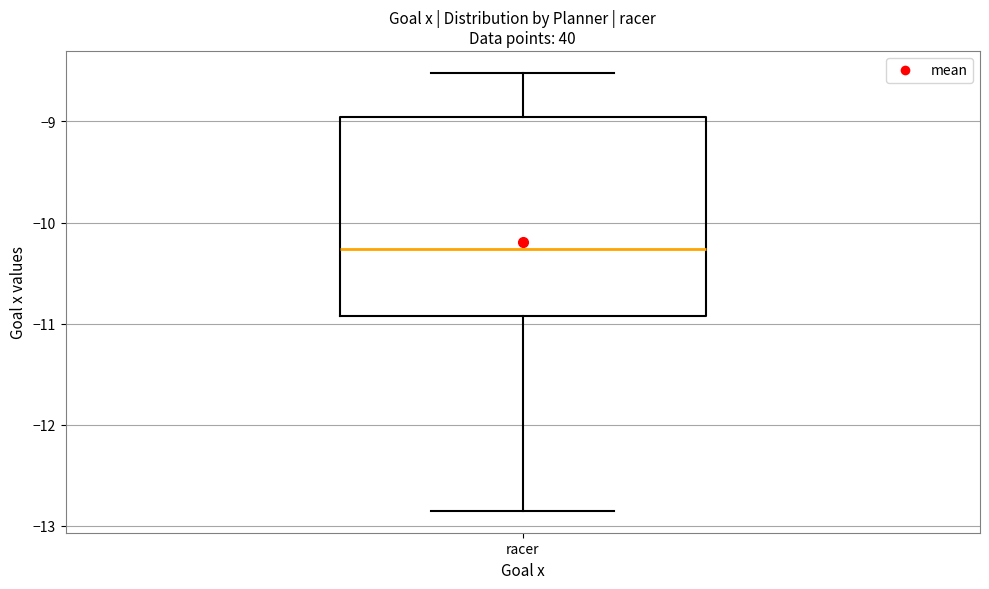

Where does the upper whisker of the box for racer end on the y-axis? The values are not printed on the chart, so give them approximately, as read against the axis.

-8.5